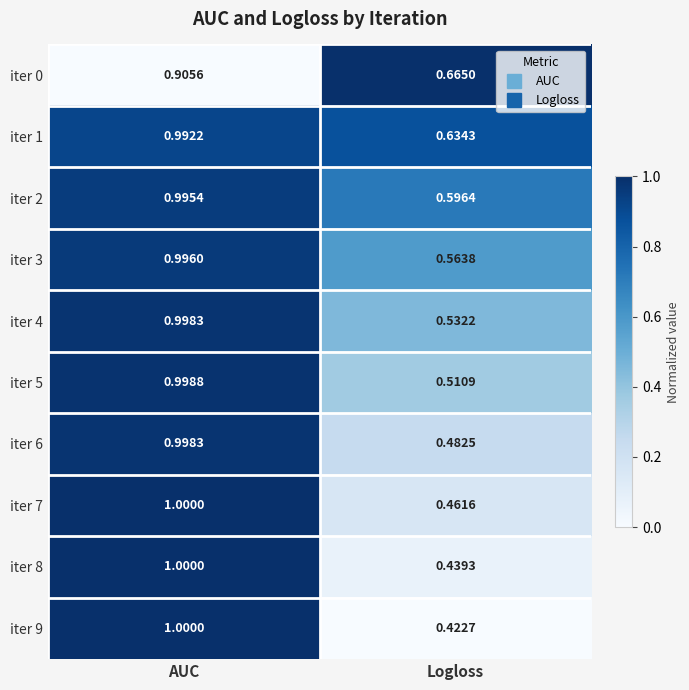

List the labels in order of iter 4 value, smallest first.

Logloss, AUC